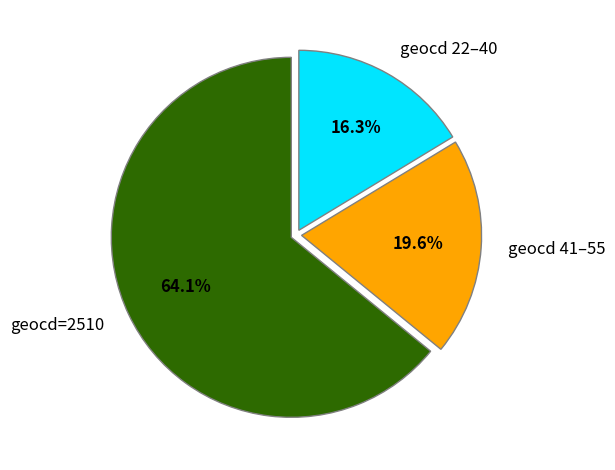

To the nearest percent, what is the difference between the largest and smallest slice percentages?

48%